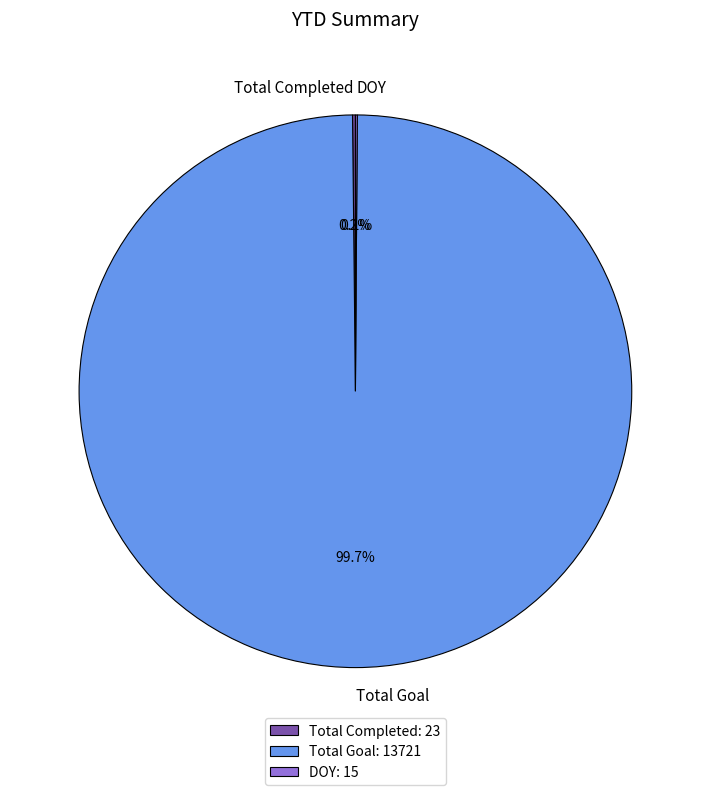

What percentage is NOT represented by Total Goal?

0.3%